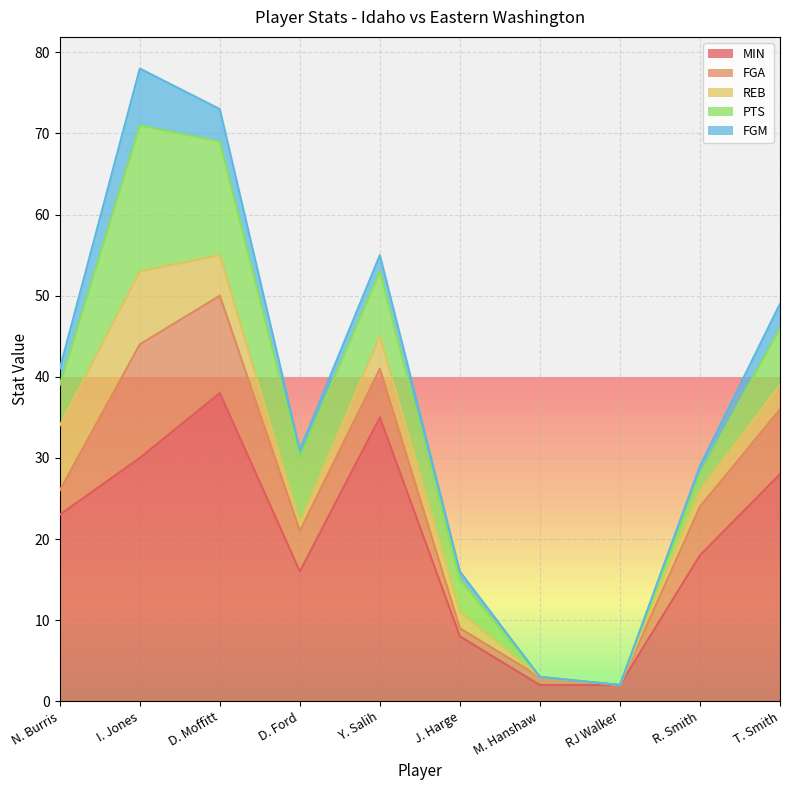

How many positive values does the FGM series have?

8